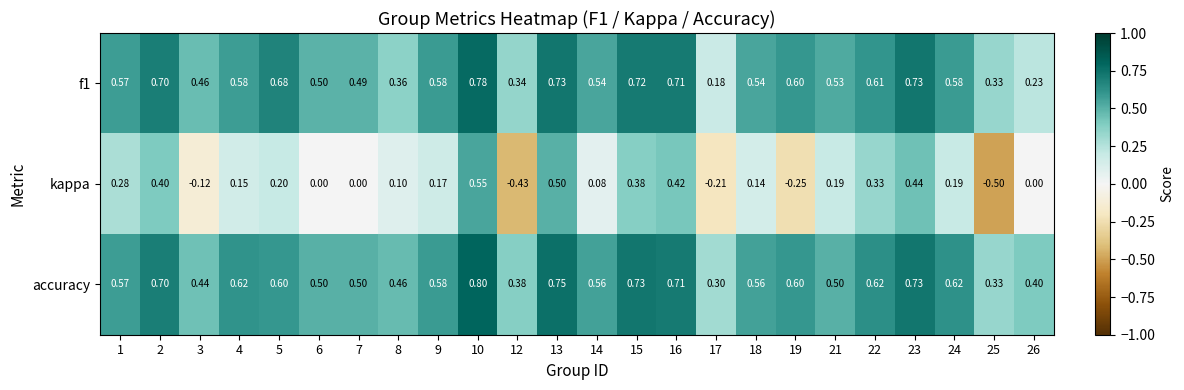

At how many categories does at least one series exceed 0?

24